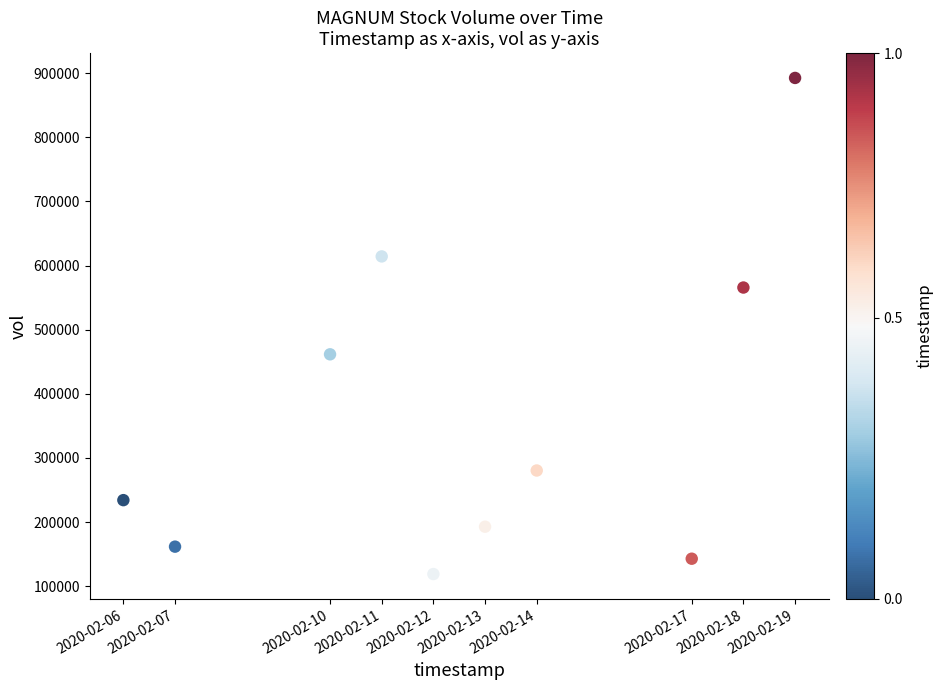

What is the average Y value?

366550